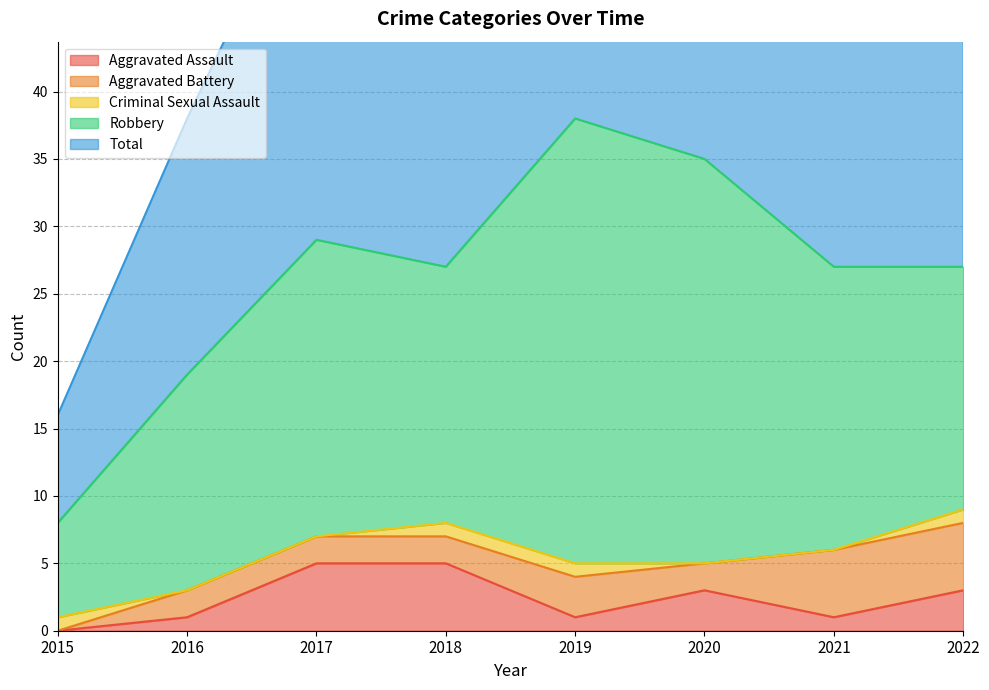

Count the Aggravated Assault values in the range 1 to 5.

7